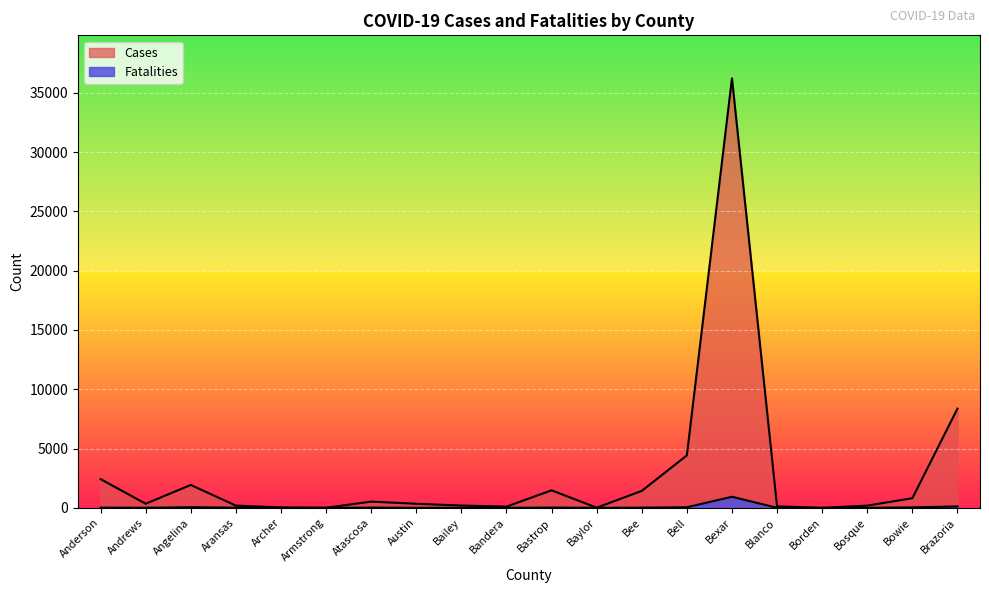

What position from the right is Anderson?

20